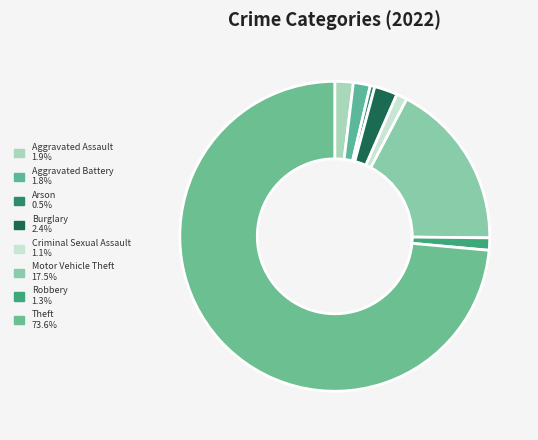

To the nearest percent, what is the difference between the largest and smallest slice percentages?

73%